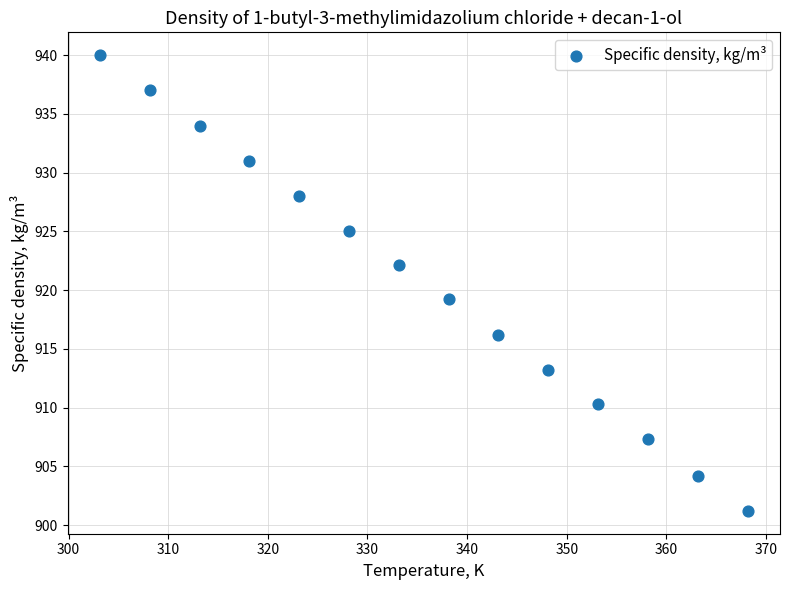

What is the range of X values (max minus min)?

65.0